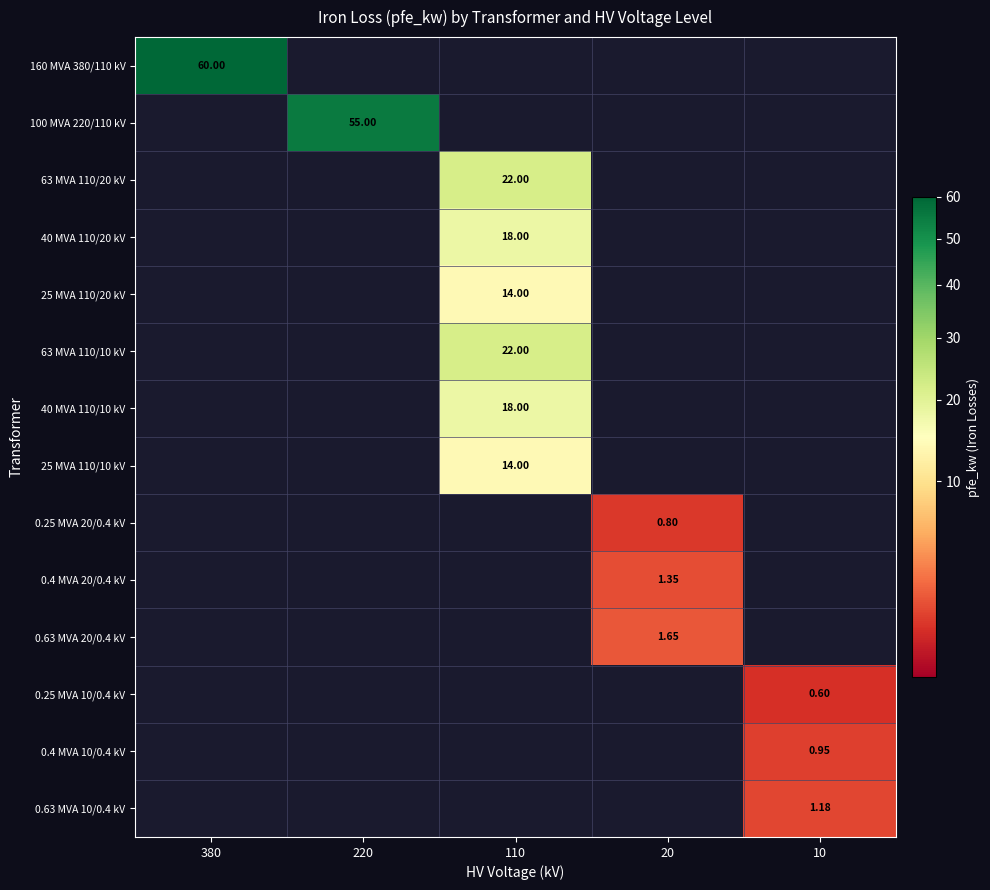

The 63 MVA 110/20 kV series shows 31.3 at 110. True or false?

False